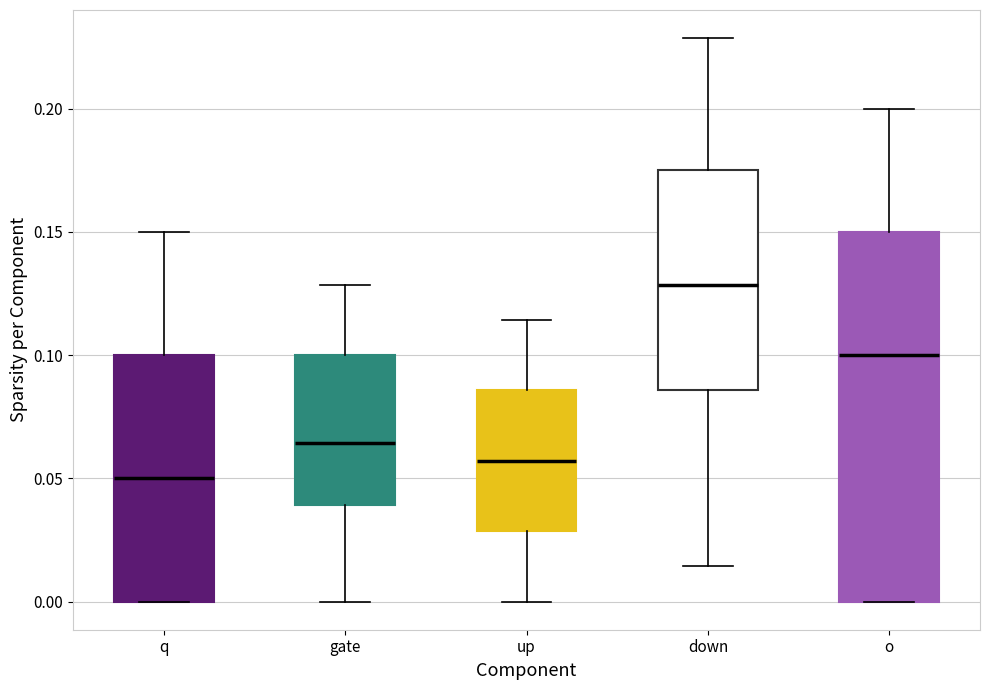

Comparing the boxes themselves (not the whiskers), which one is the tallest?

o